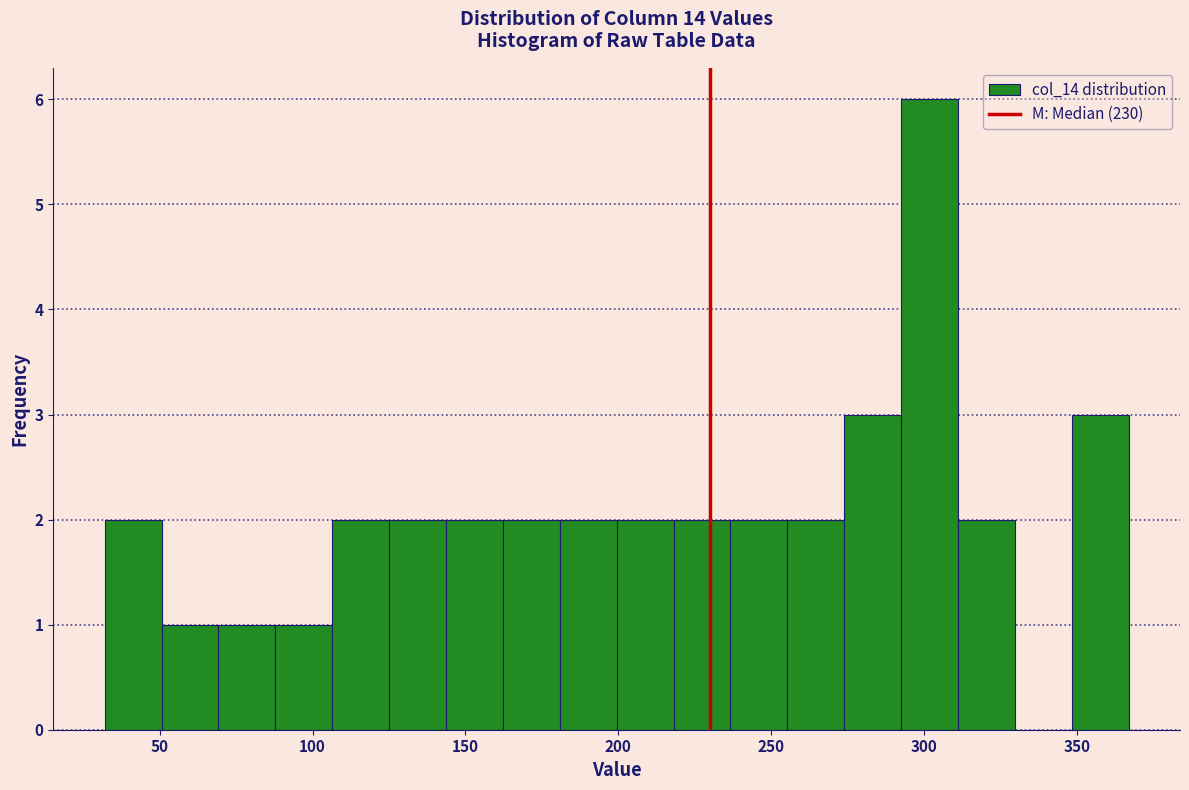

Around what value on the x-axis is the tallest bar? Give the approximate position of its centre, as read against the axis.

300